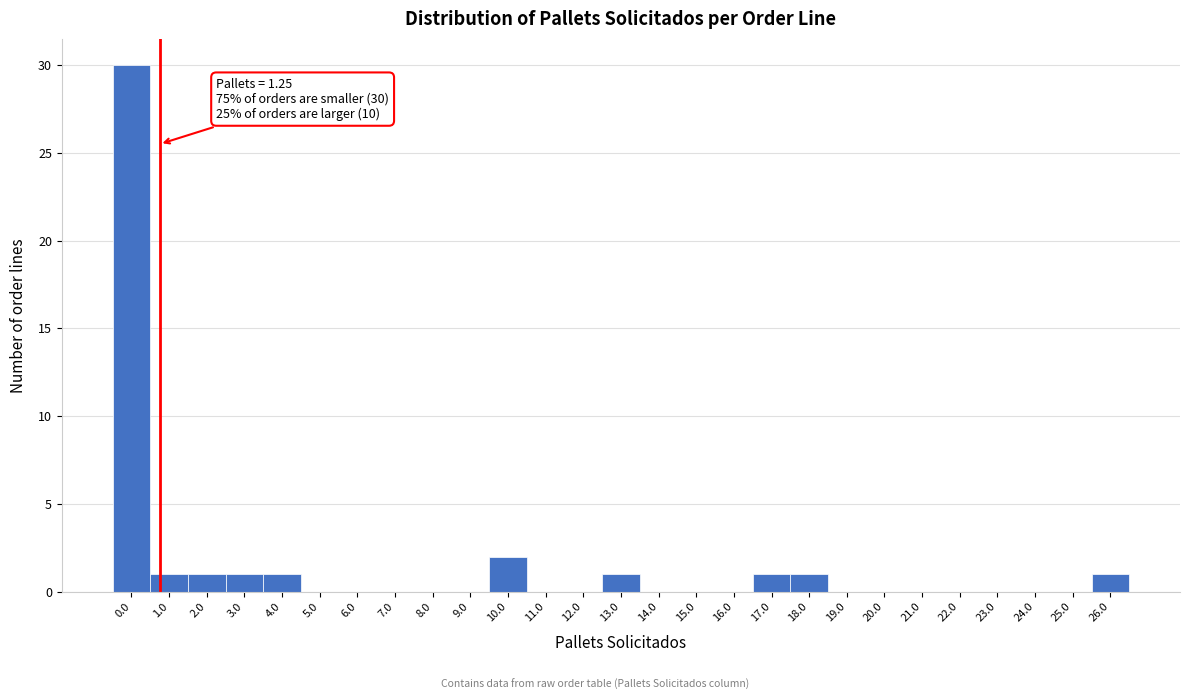

Reading left to right, what are all the values shown in this chart?

0.0=30	1.0=1	2.0=1	3.0=1	4.0=1	5.0=0	6.0=0	7.0=0	8.0=0	9.0=0	10.0=2	11.0=0	12.0=0	13.0=1	14.0=0	15.0=0	16.0=0	17.0=1	18.0=1	19.0=0	20.0=0	21.0=0	22.0=0	23.0=0	24.0=0	25.0=0	26.0=1